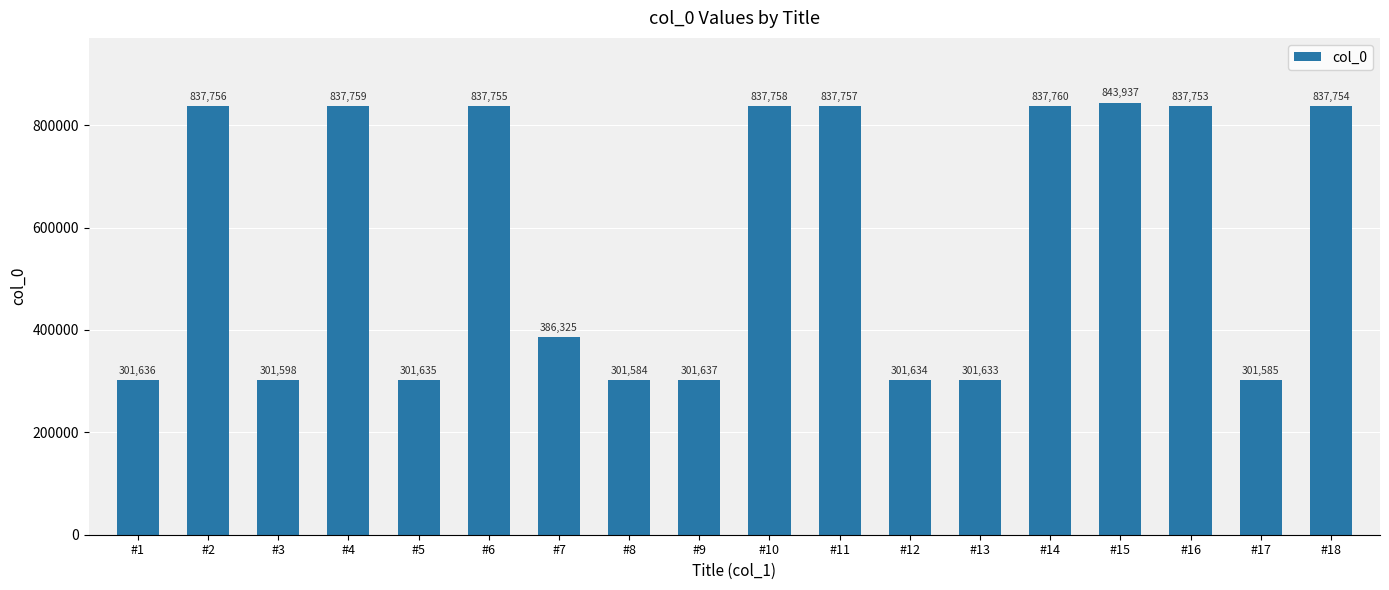

At which label is the value closest to 572760?

#7